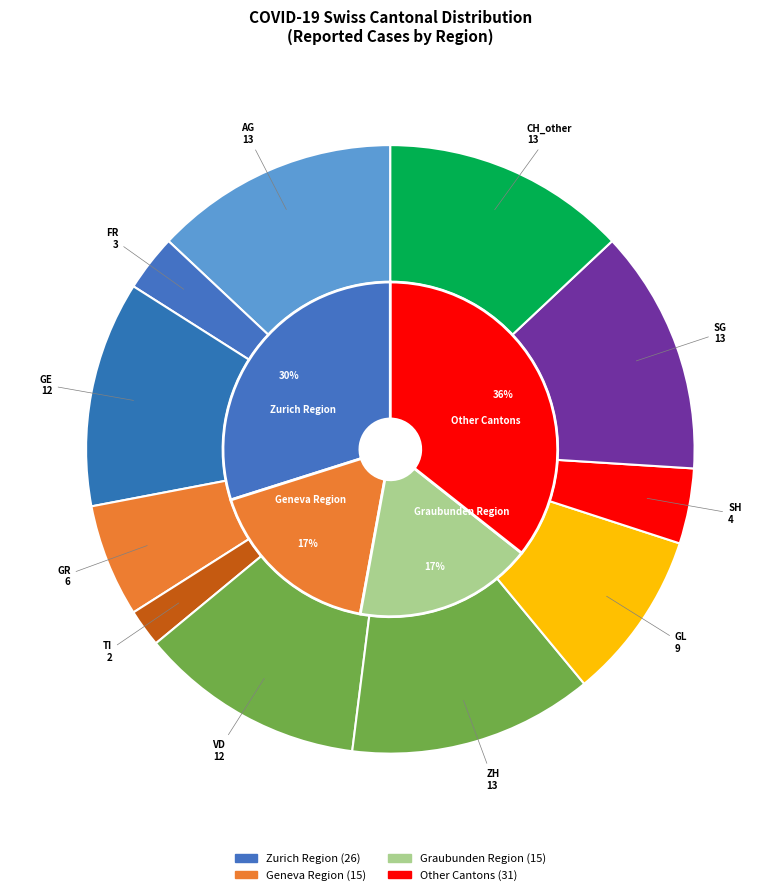

To the nearest percent, what is the difference between the largest and smallest slice percentages?

11%